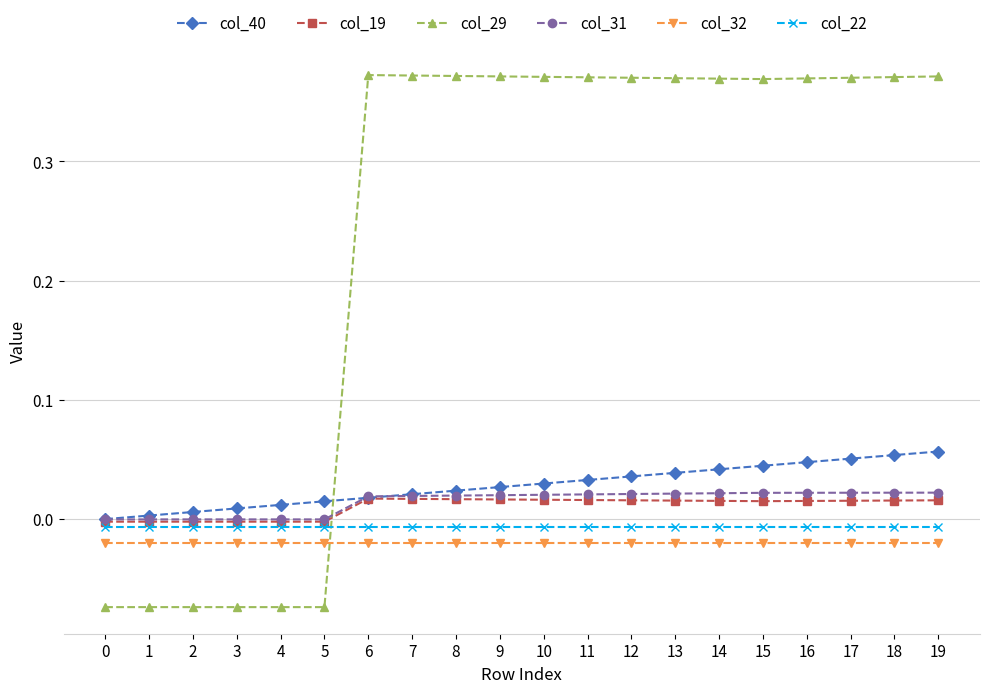

Is it true that col_40 equals 0.0 at 0?

True